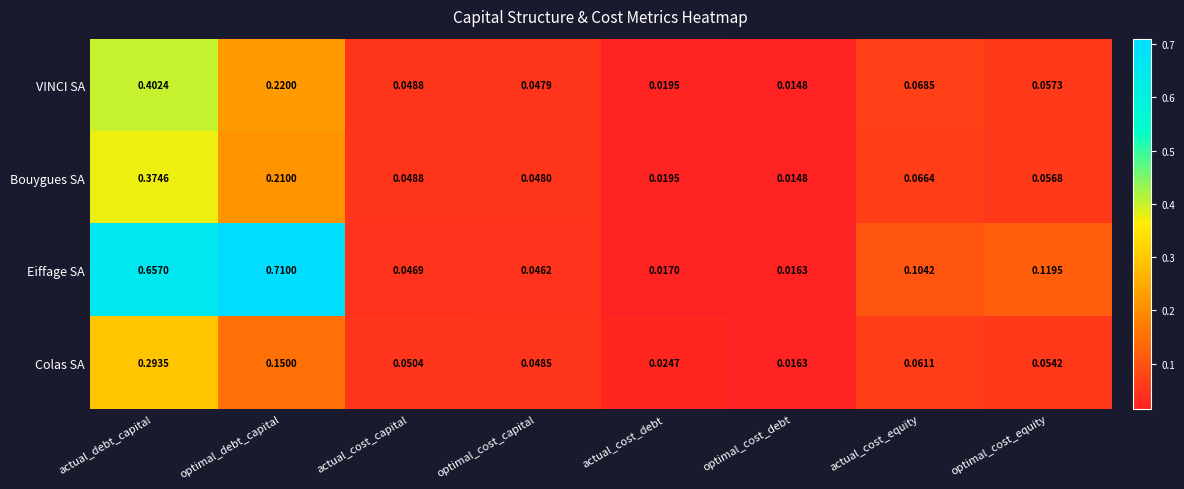

Between actual_cost_capital and optimal_cost_capital, which series saw the biggest shift?

Colas SA